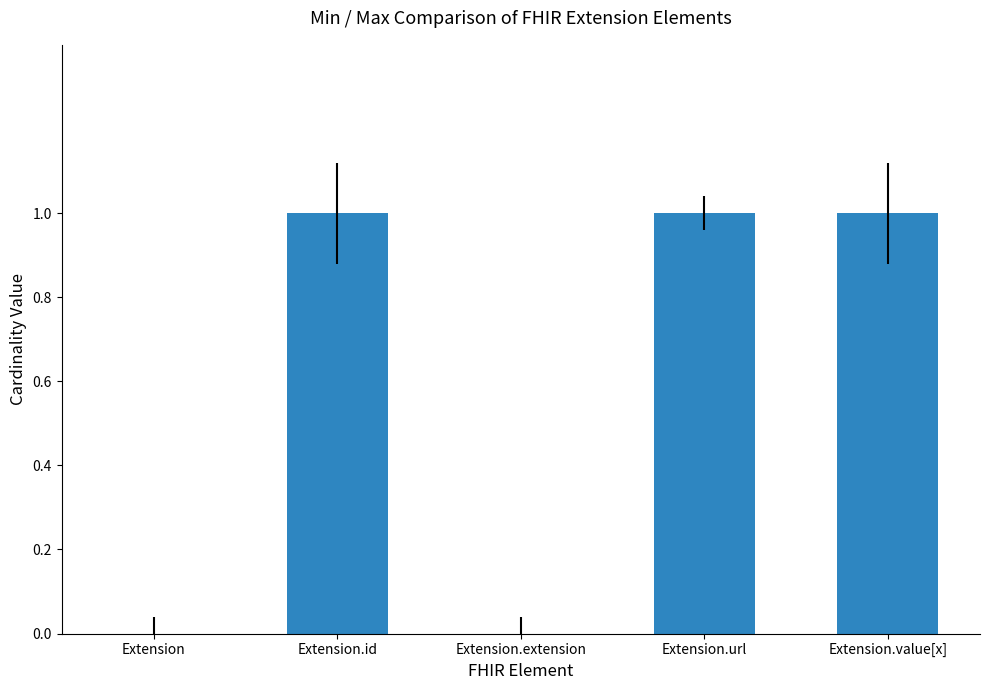

What is the sum of all values?

3